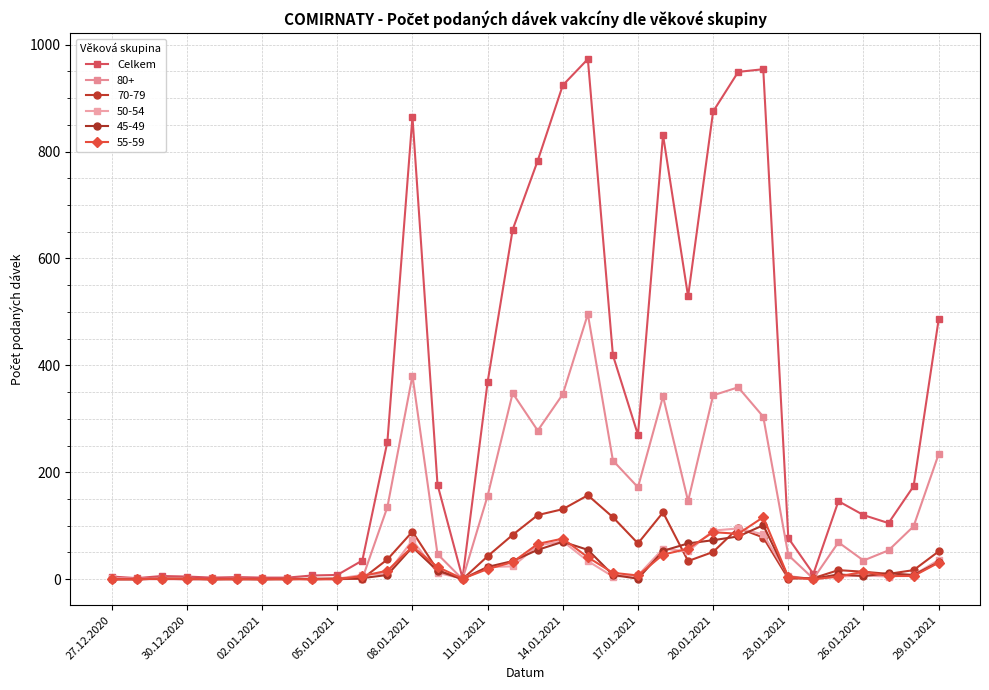

How many series are shown in this chart?

6